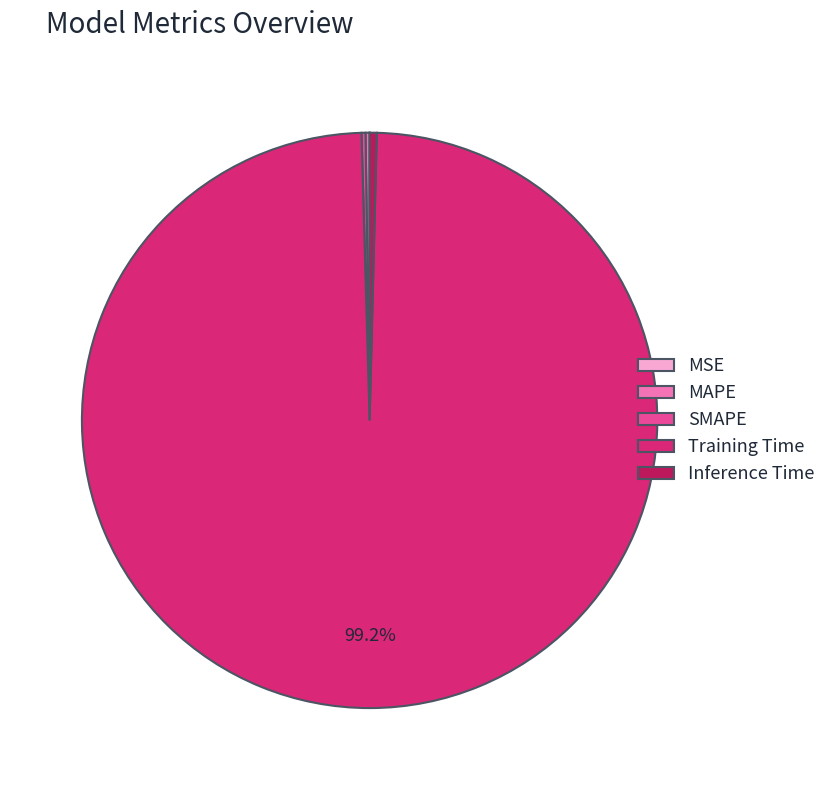

Which slice is the largest?

Training Time